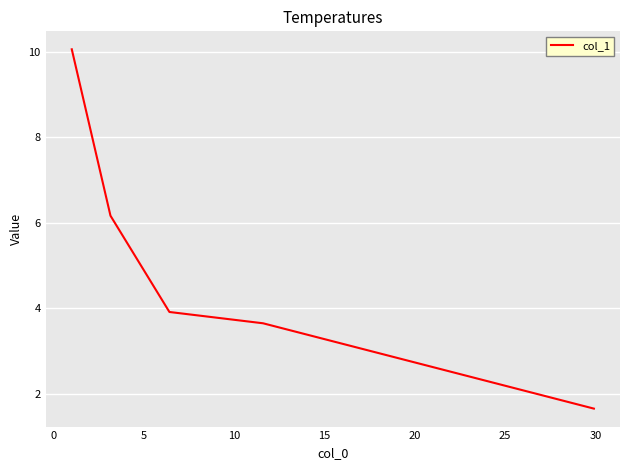

How many lines are shown in the chart?

1